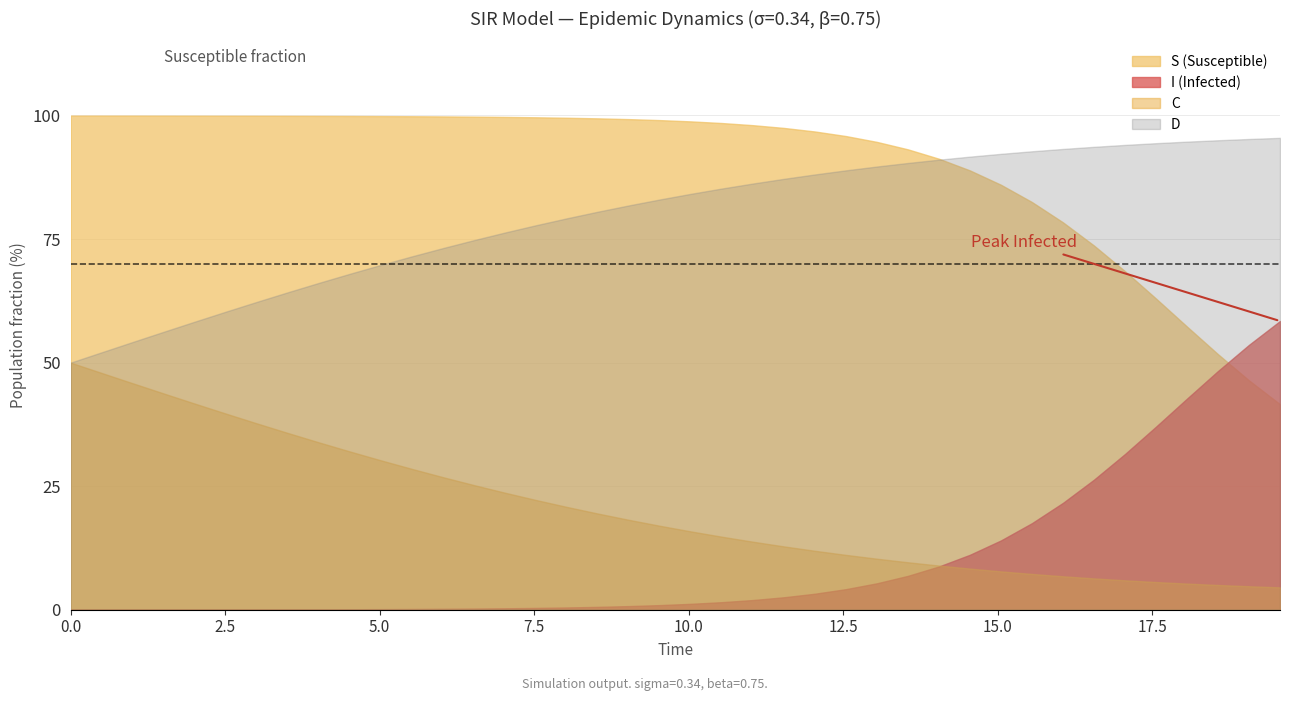

Between I and 25, which is larger?

25